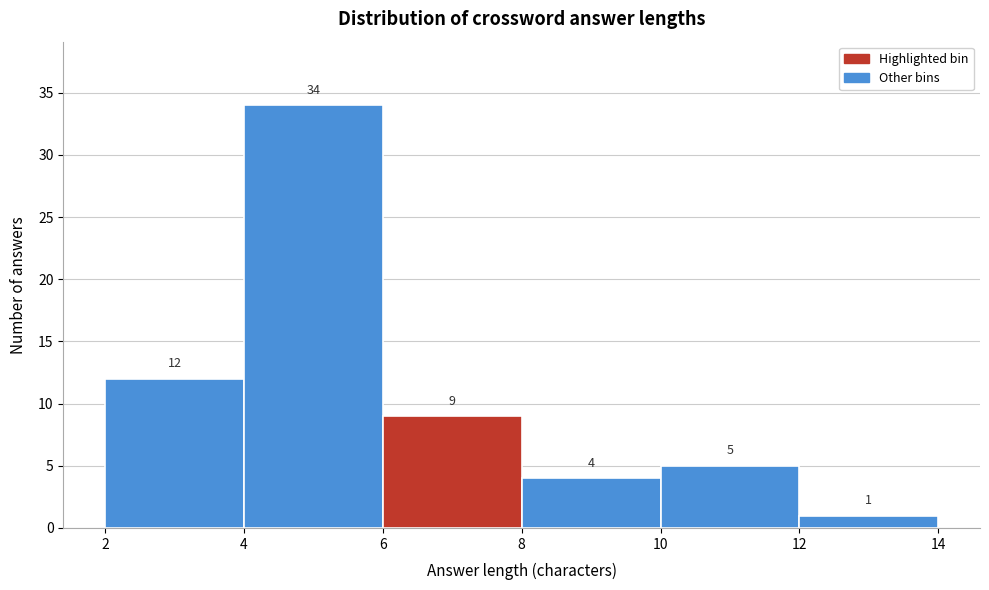

Reading left to right, transcribe this chart: for each bar, give the range it covers on the x-axis and its height.

2 to 4: 12
4 to 6: 34
6 to 8: 9
8 to 10: 4
10 to 12: 5
12 to 14: 1